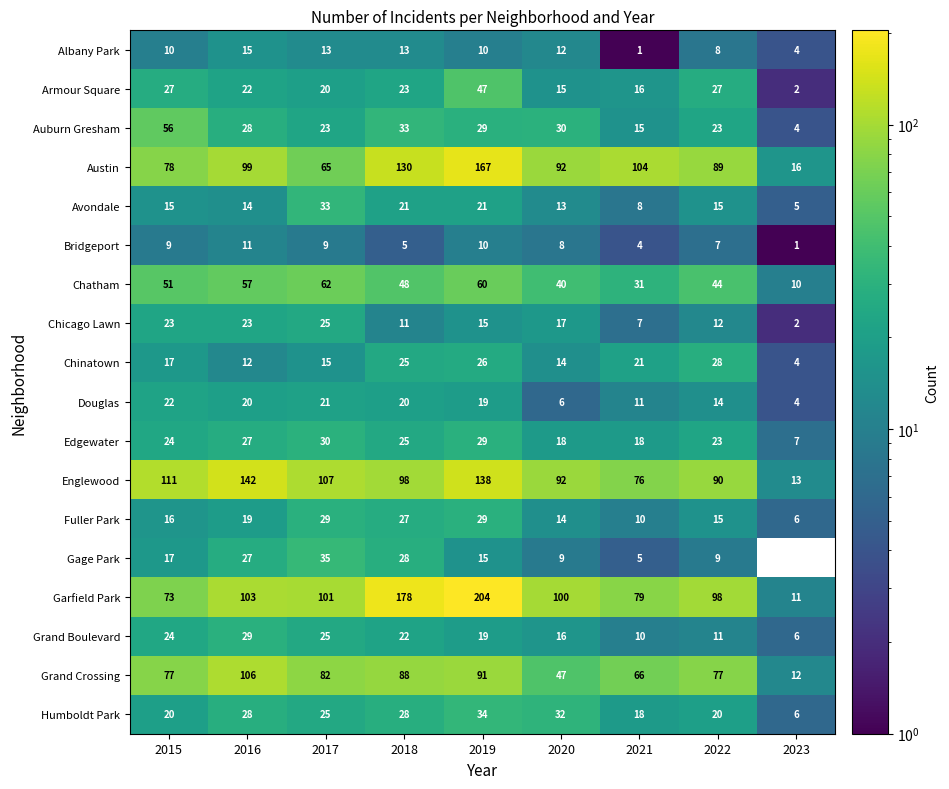

At which label is Grand Crossing closest to 59?

2021